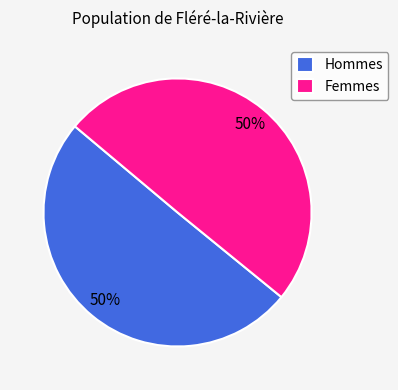

Do Hommes and Femmes together represent more than half of the pie?

Yes